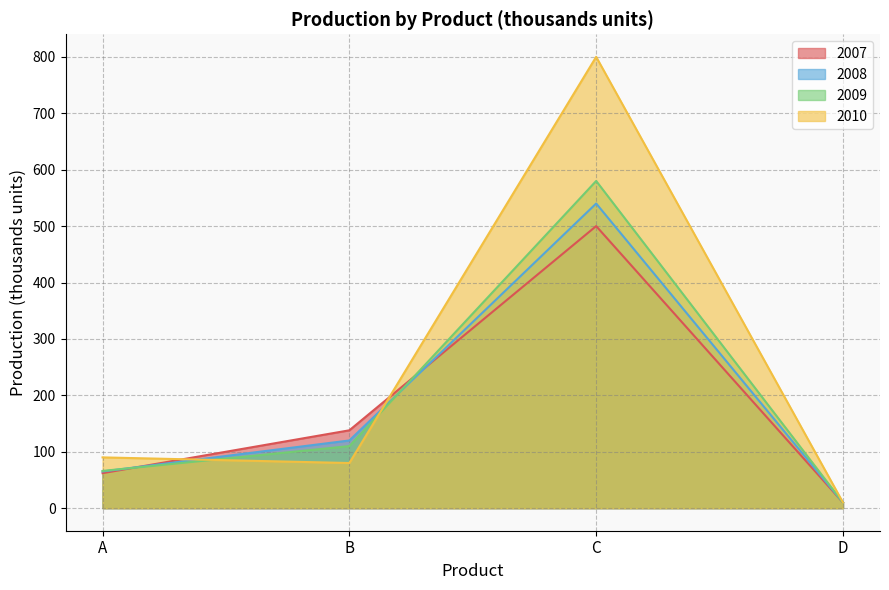

How many distinct data groups are displayed?

4